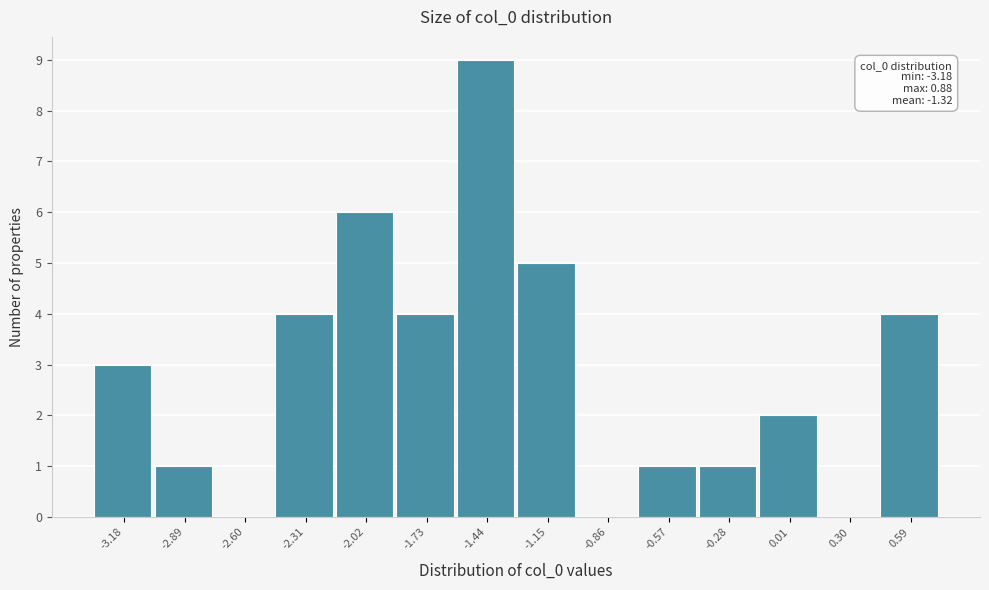

Reading left to right, extract all data points from this chart.

-3.18=3	-2.89=1	-2.60=0	-2.31=4	-2.02=6	-1.73=4	-1.44=9	-1.15=5	-0.86=0	-0.57=1	-0.28=1	0.01=2	0.30=0	0.59=4